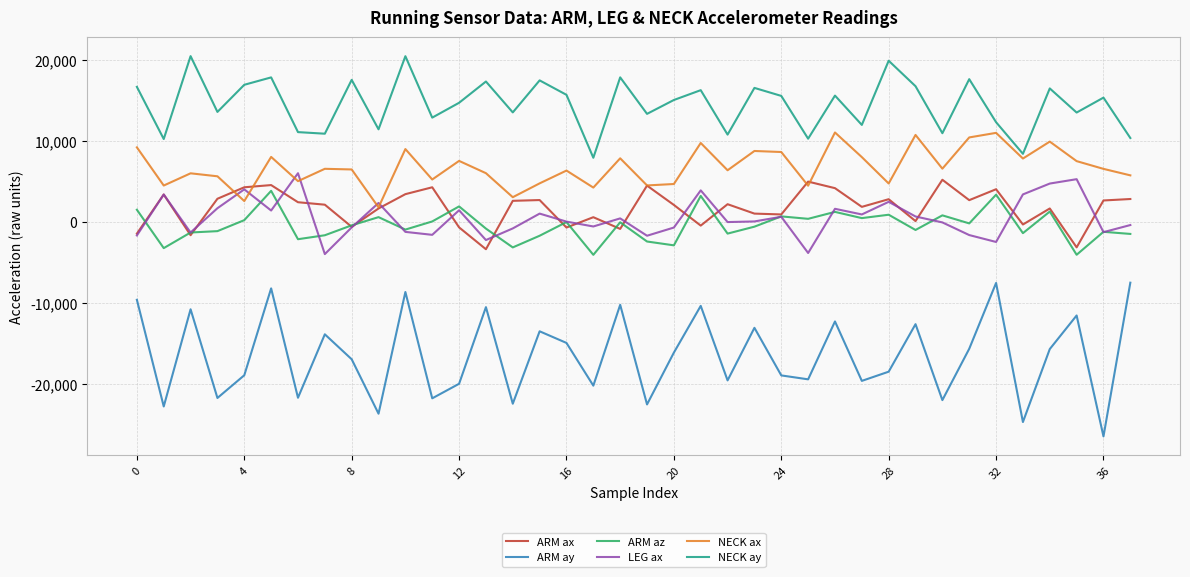

What is the maximum value shown in the chart?

20428